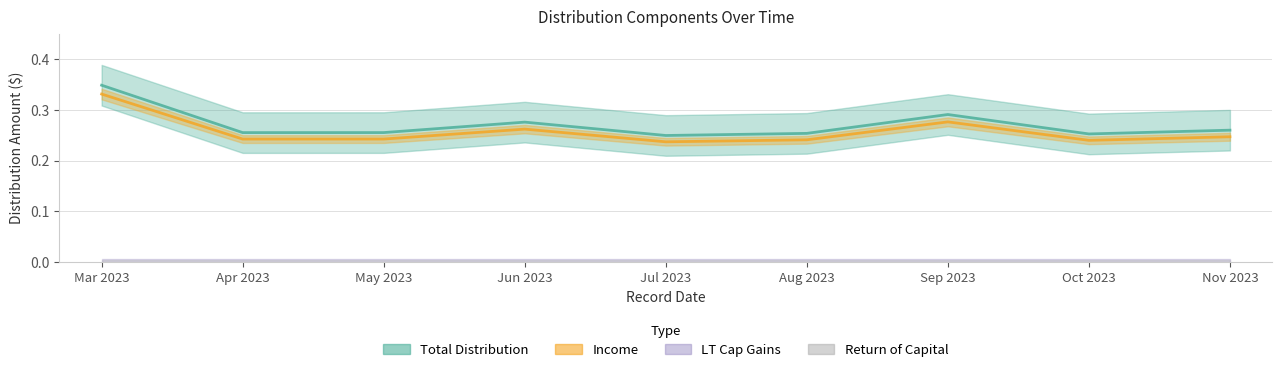

True or false: Total Distribution has a value of 0.3 at Jun 2023.

True